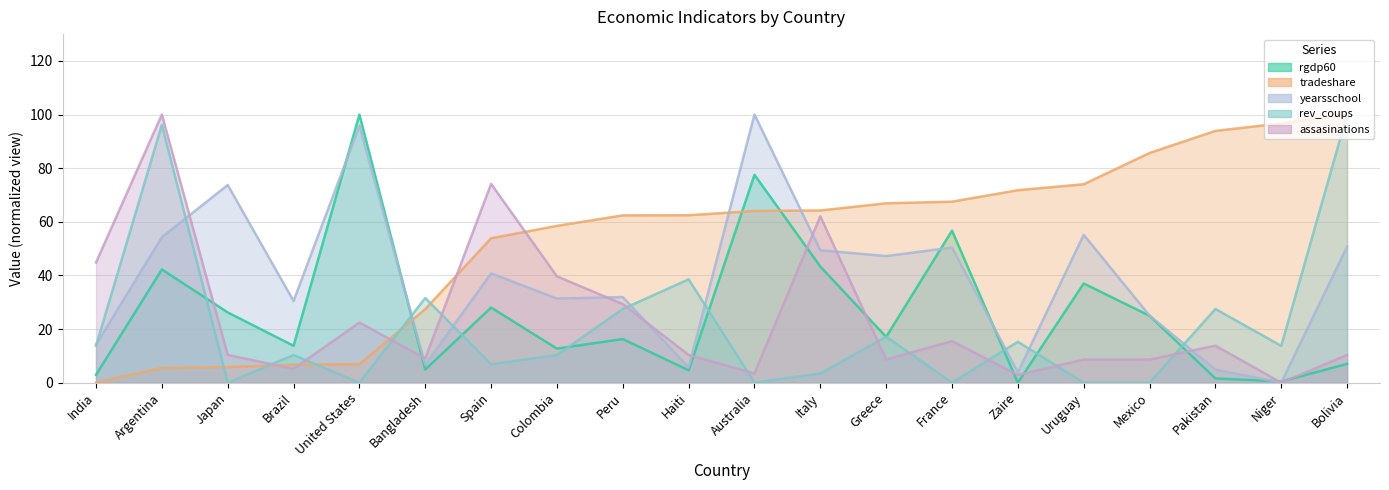

The rgdp60 series shows 3.1 at Haiti. True or false?

False